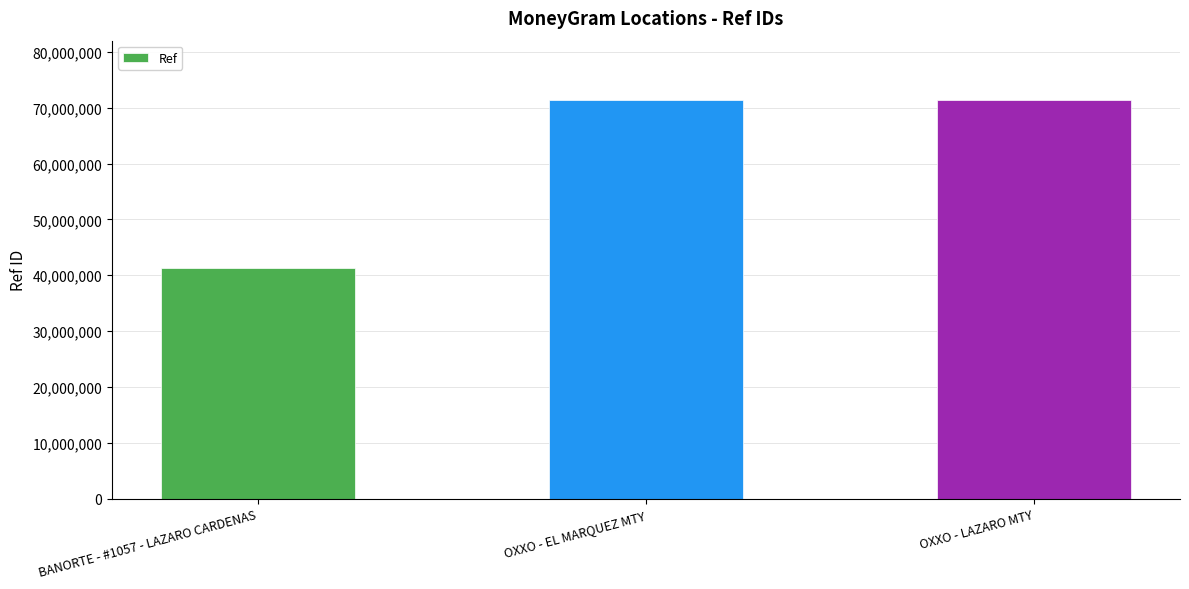

What is the value of the 2nd bar from the left?

71313823